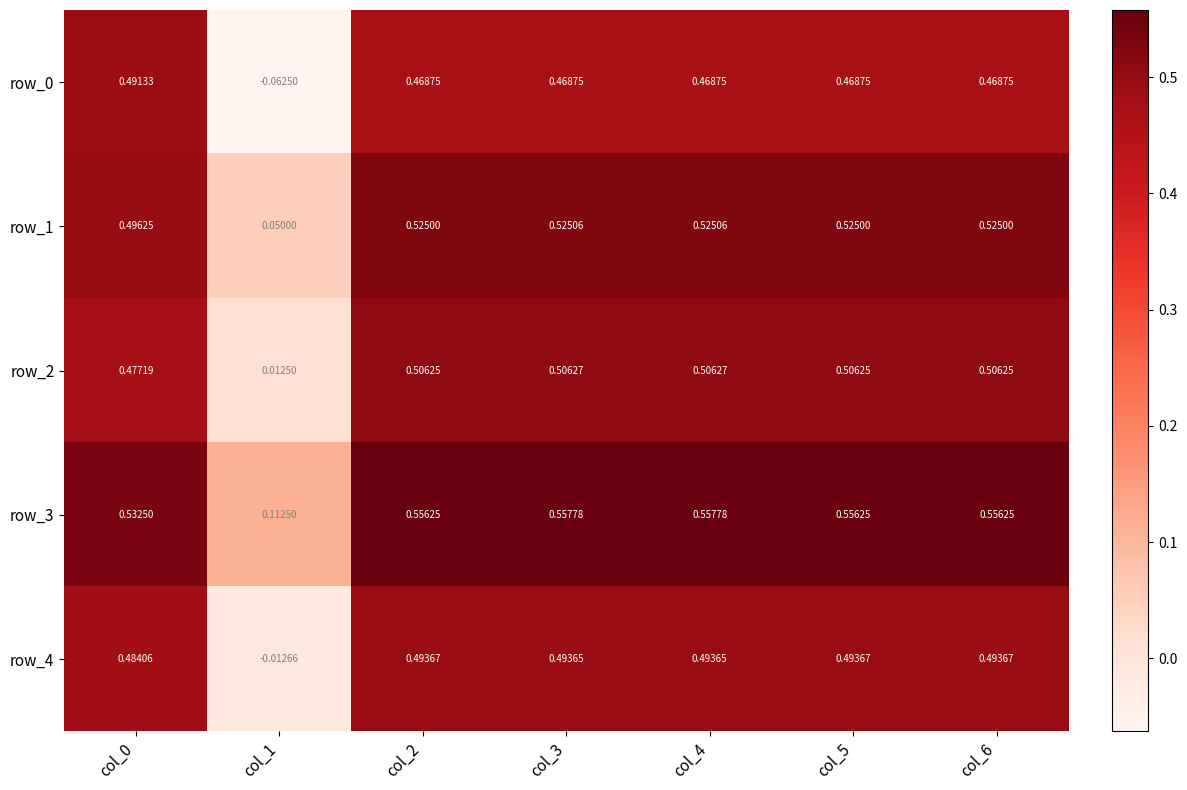

Which category has the lowest value in the row_3 series?

col_1